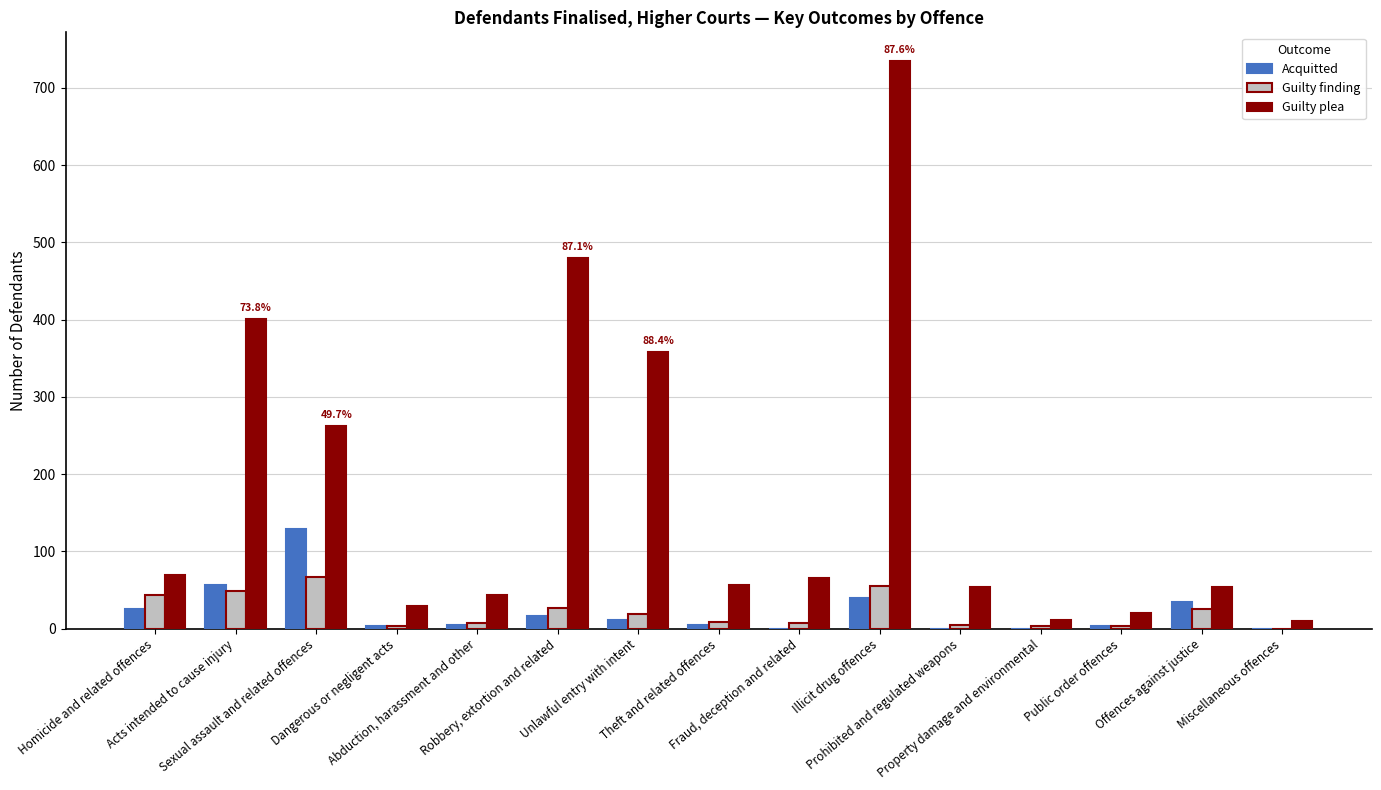

What is the sum of all Guilty plea values?

2651